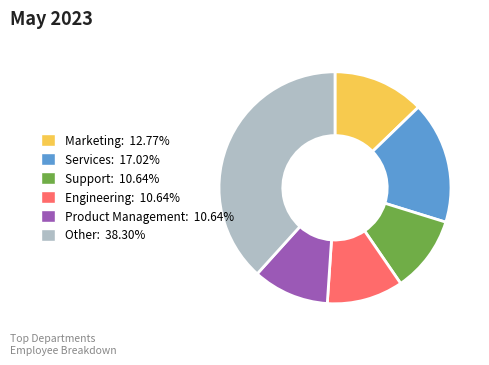

How many segments does this pie chart have?

6